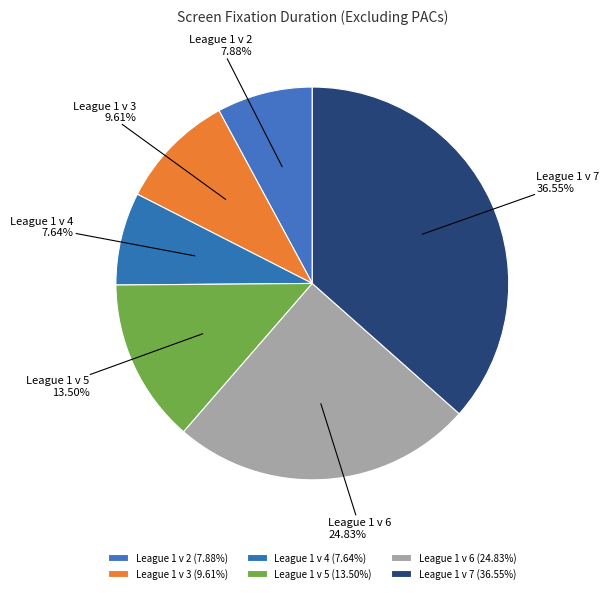

Is there a majority slice in this chart?

No